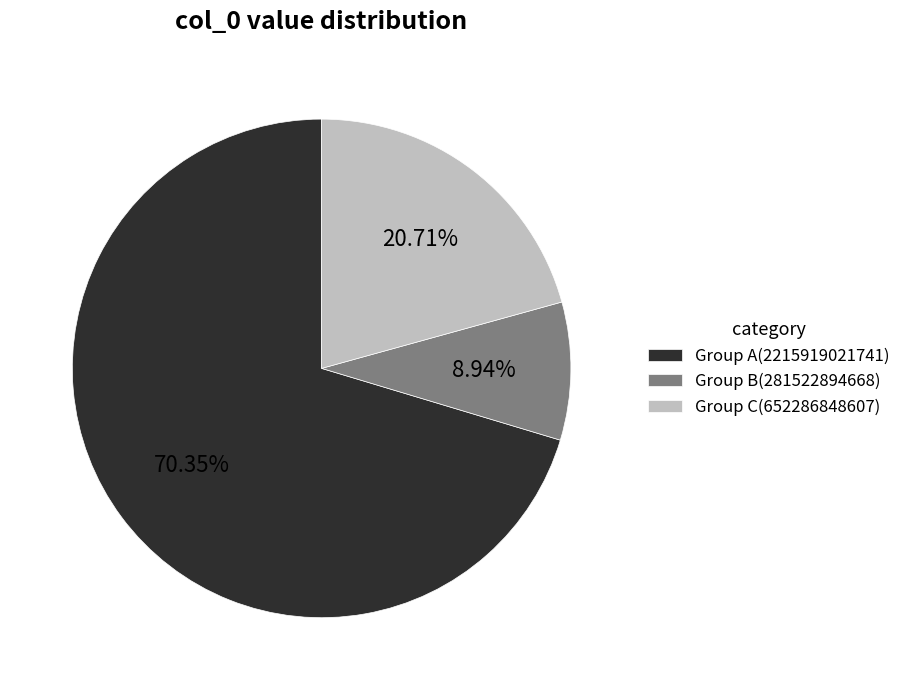

Combined, do Group C(652286848607) and Group A(2215919021741) account for over 50%?

Yes